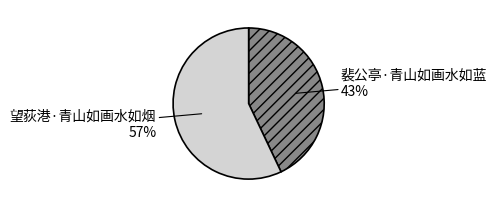

To the nearest percent, what is the average slice percentage?

50%